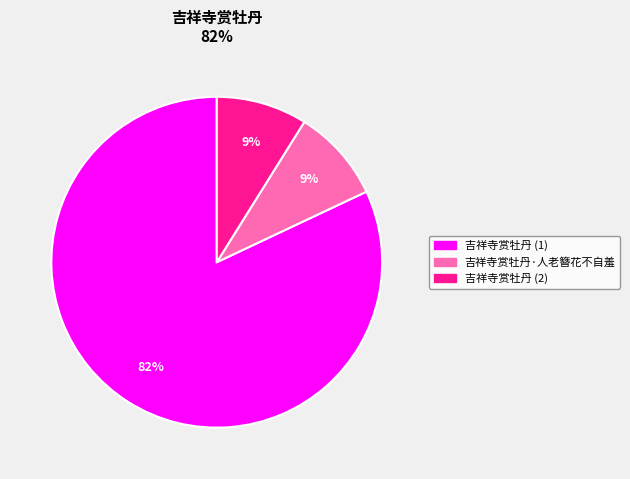

Does any single category account for the majority?

Yes